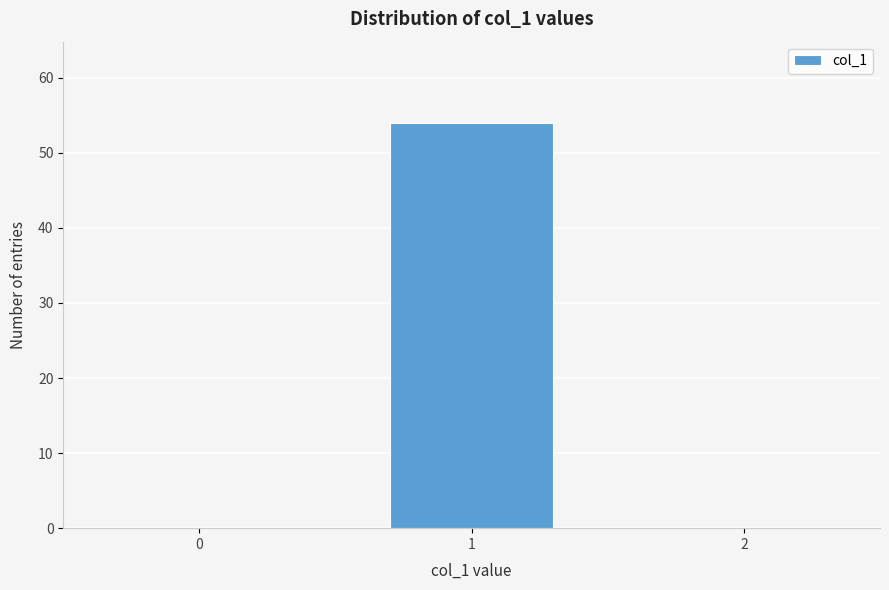

Reading left to right, transcribe all the data shown in this chart.

0=0	1=54	2=0